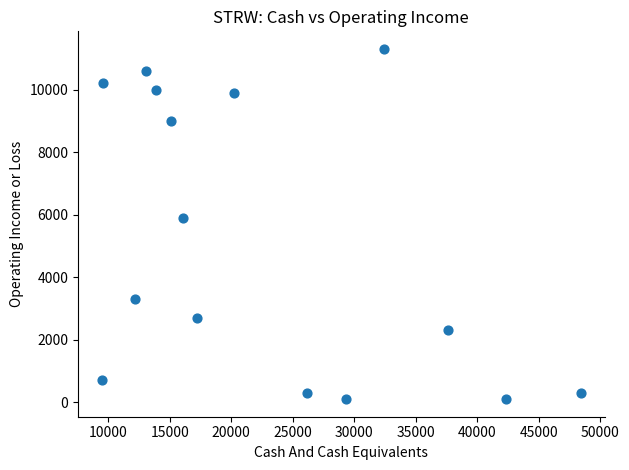

What Y value in the scatter plot is closest to 5700?

5900